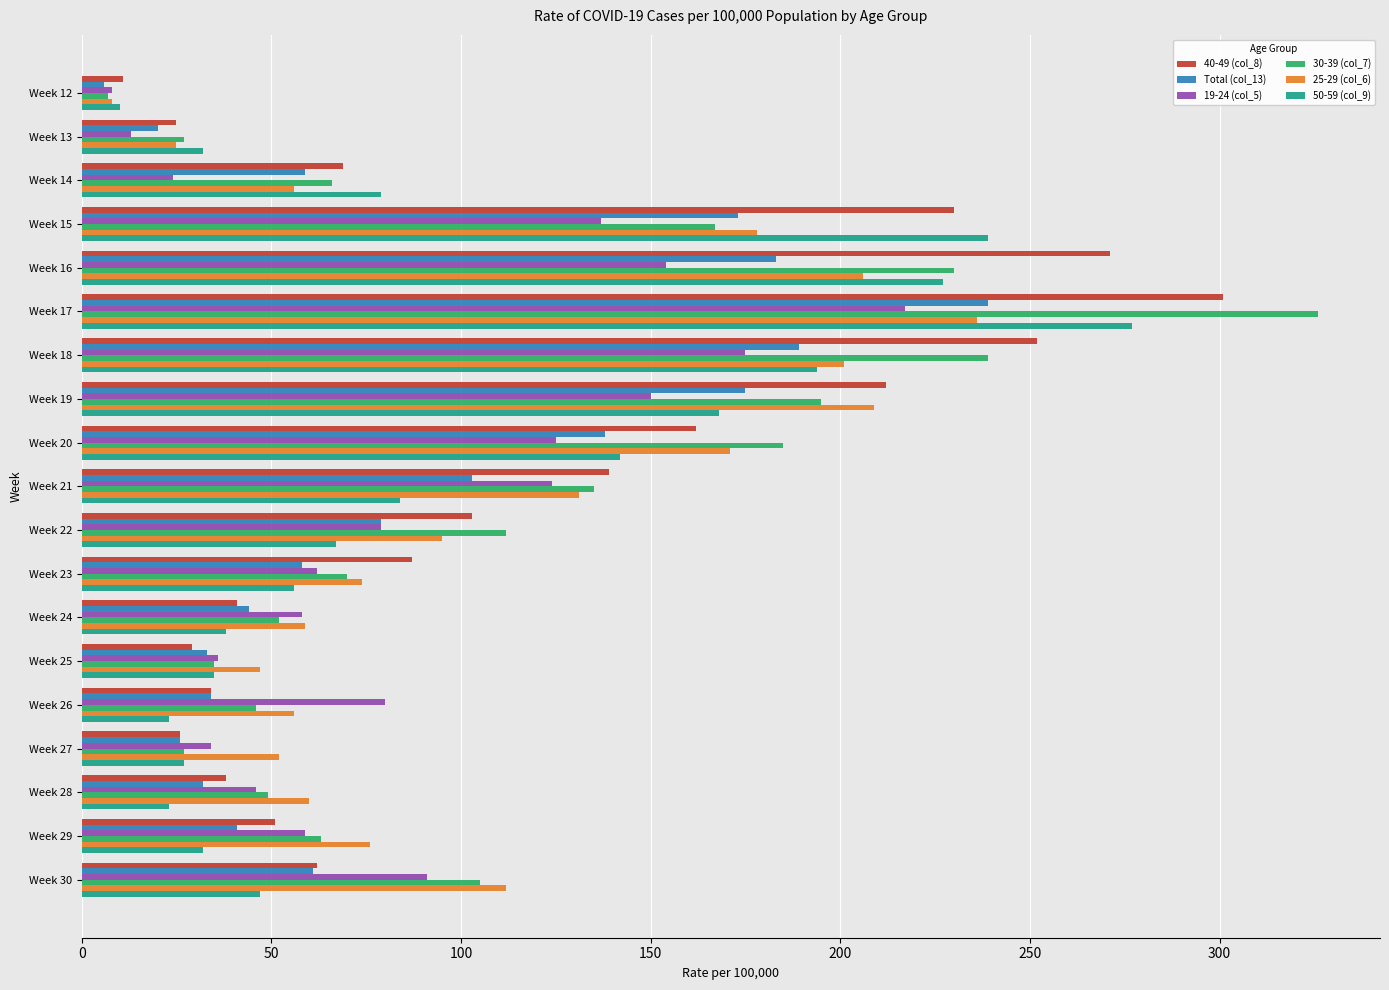

Count the number of data series in this chart.

6